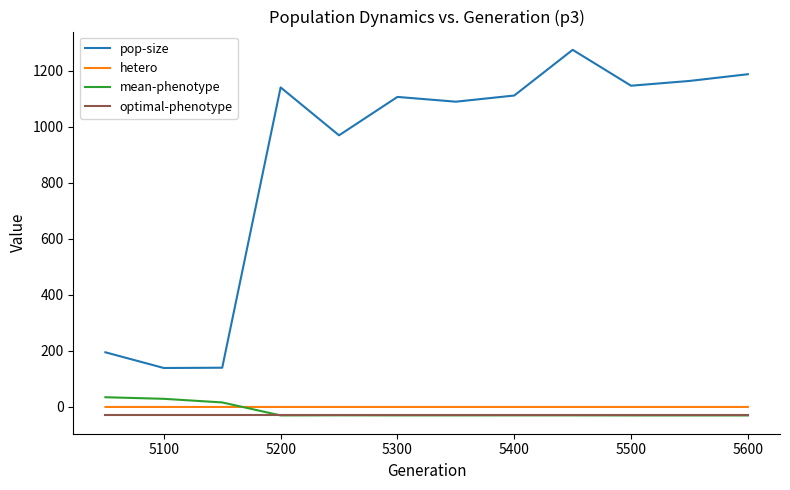

Which series has the largest total across all categories?

pop-size